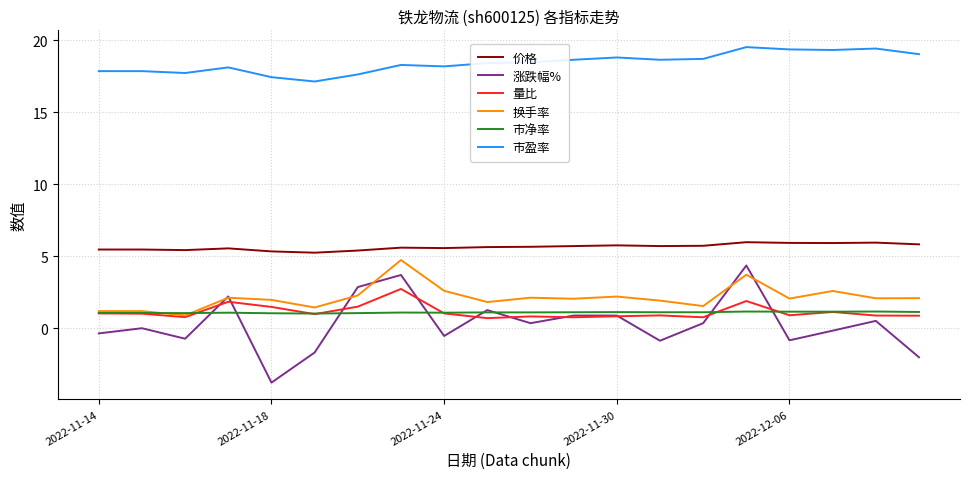

Which series has the largest total across all categories?

市盈率